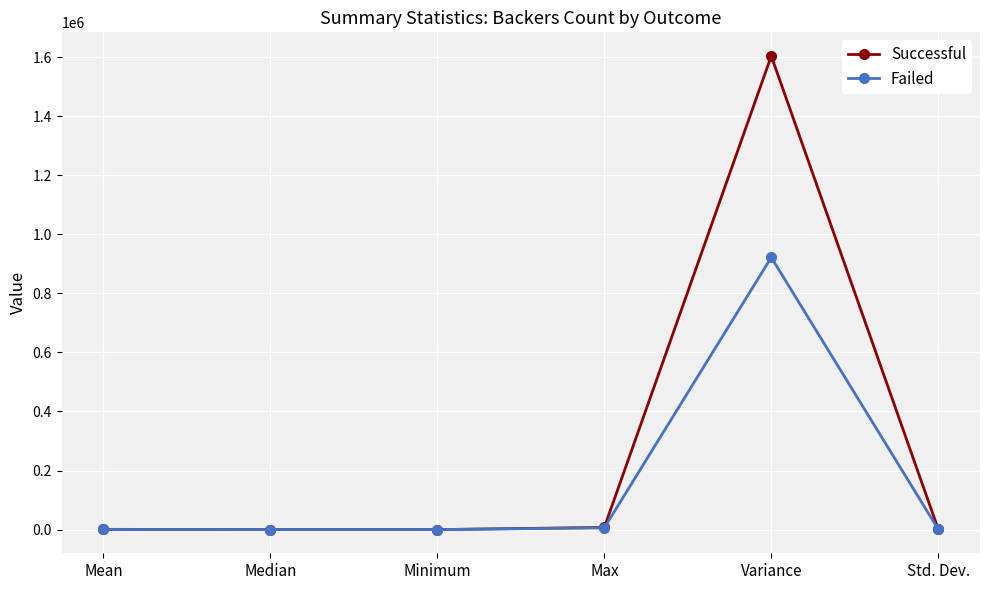

Is it true that Failed equals 921574.7 at Variance?

True